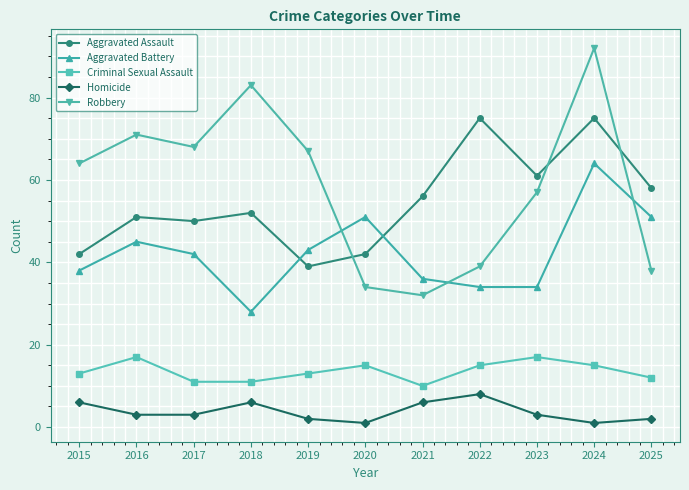

At which category does Homicide reach its first local peak?

2018